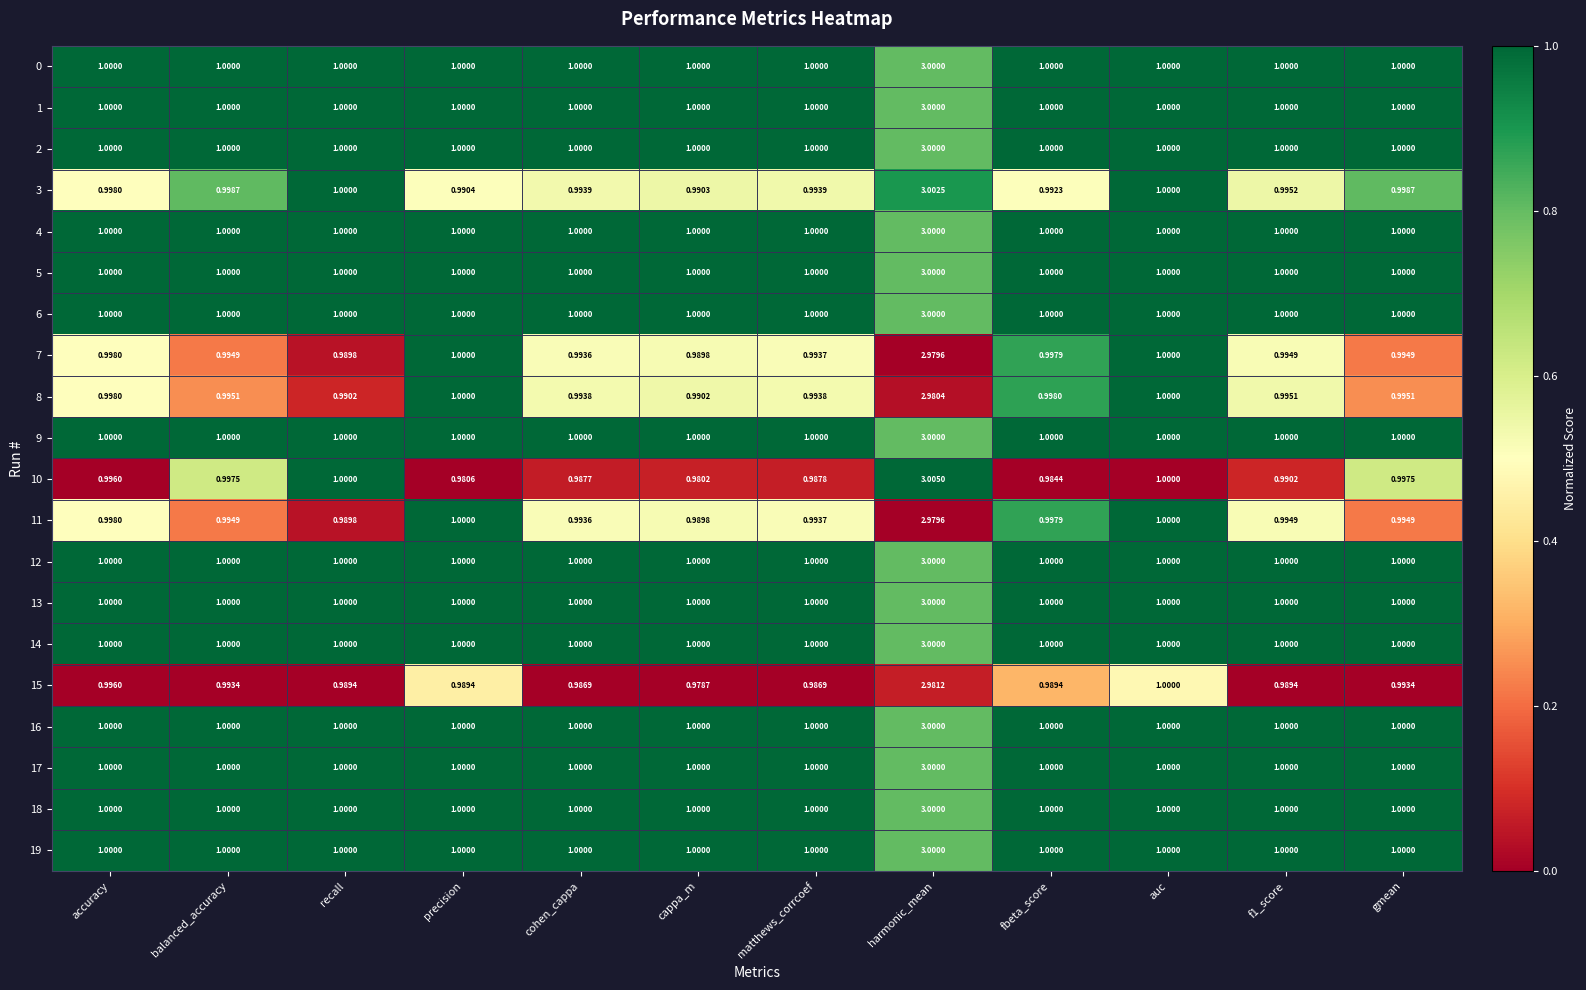

How many categories are shown in the chart?

12